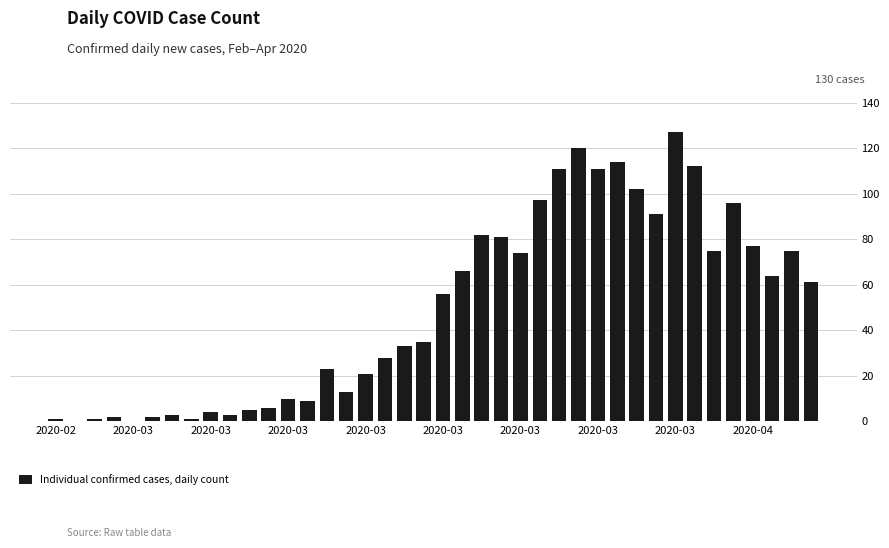

What is the maximum value shown in the chart?

127